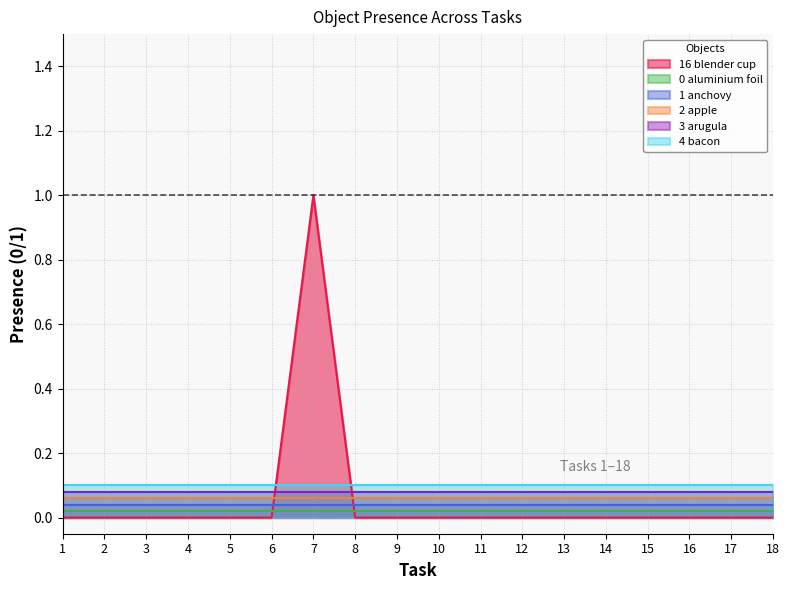

How many lines are shown in the chart?

6